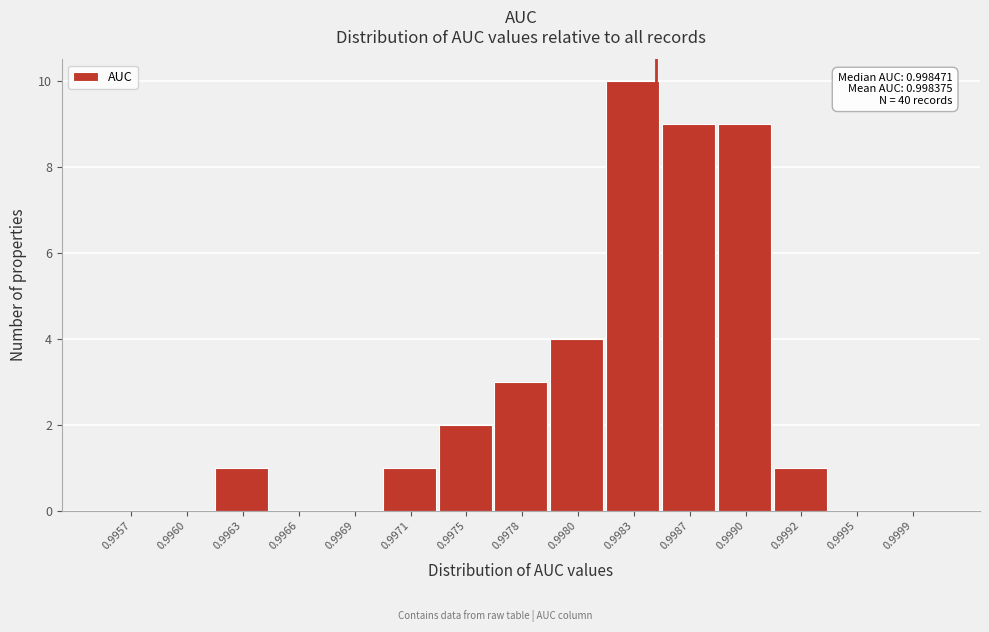

Reading right to left, extract all data points from this chart.

0.9999=0	0.9995=0	0.9992=1	0.9990=9	0.9987=9	0.9983=10	0.9980=4	0.9978=3	0.9975=2	0.9971=1	0.9969=0	0.9966=0	0.9963=1	0.9960=0	0.9957=0